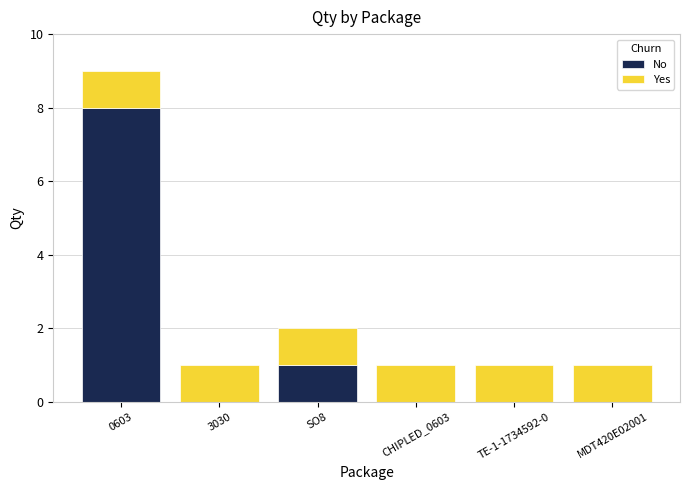

Where is No nearest to the value 4?

SO8